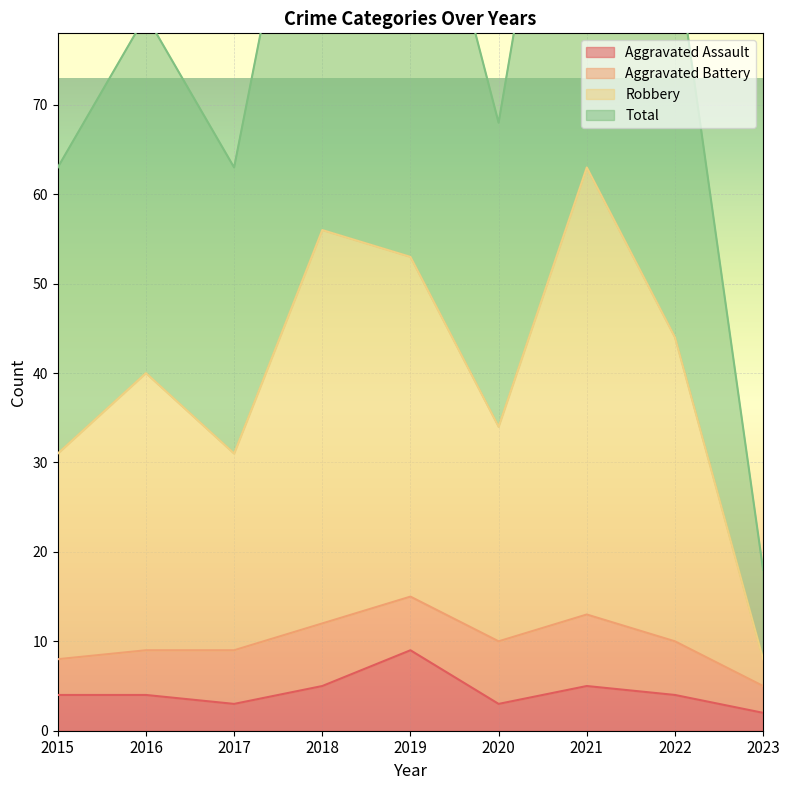

The value of Aggravated Assault at 2023 is 2. True or false?

True